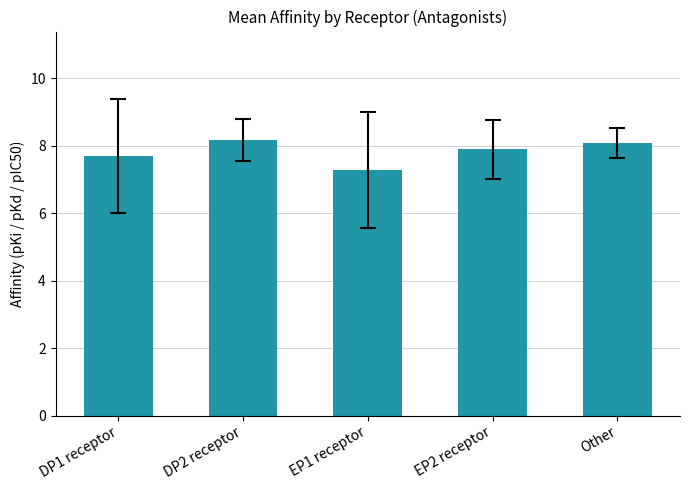

What is the greatest value displayed?

8.2